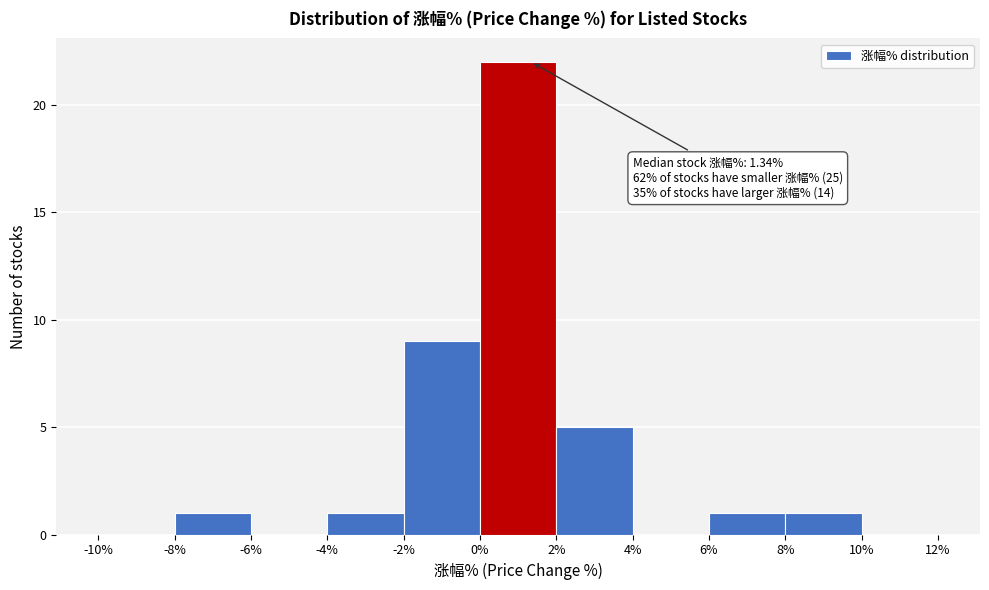

Which range on the x-axis has the tallest bar?

0% to 2%